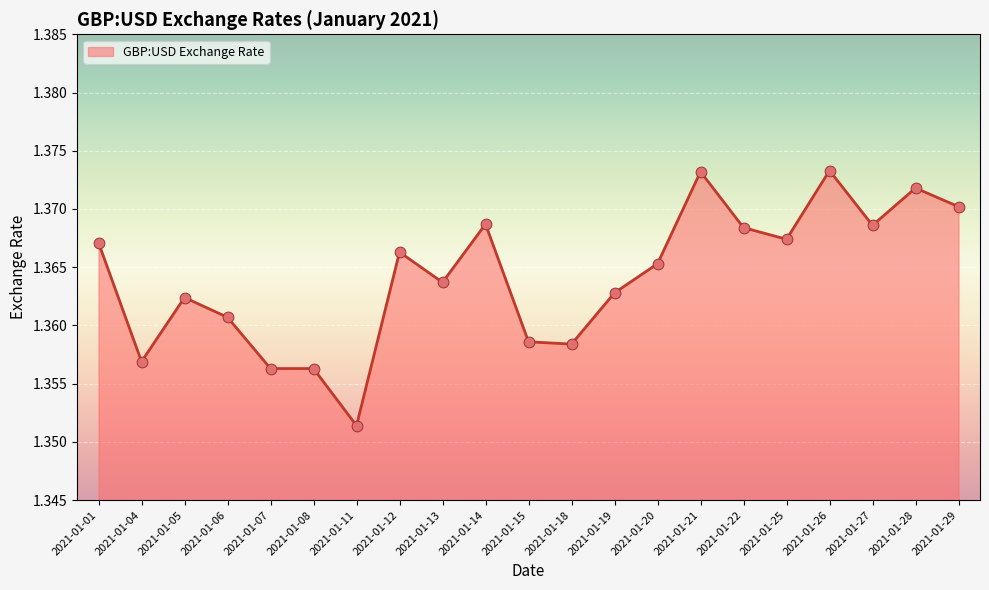

Which has a higher value, 2021-01-20 or 2021-01-28?

2021-01-28